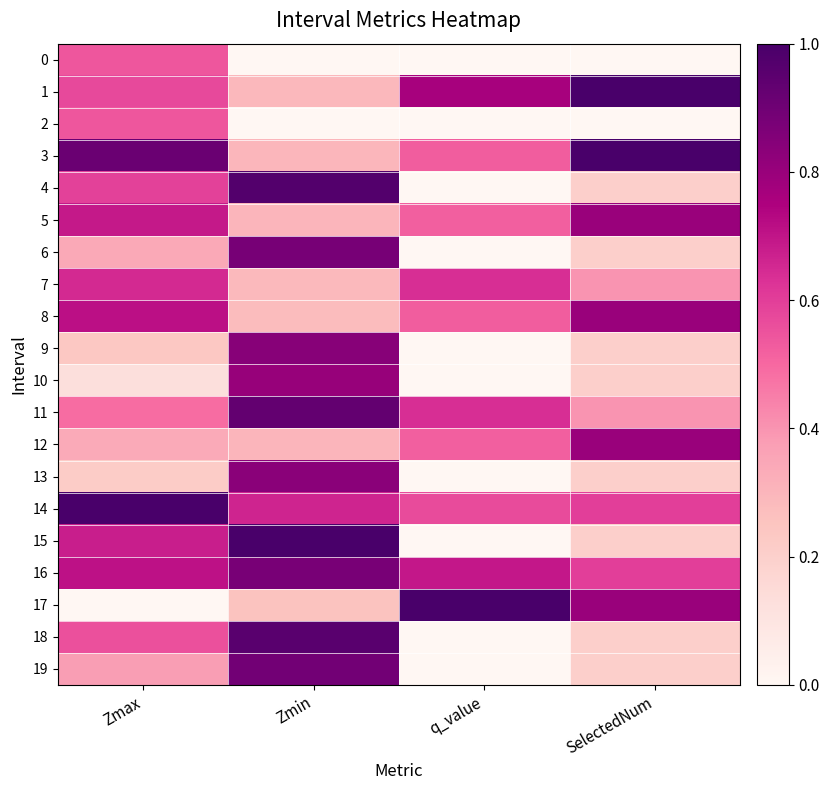

Reading left to right, transcribe all the data shown in this chart.

0: Zmax=0.5	Zmin=0.0	q_value=0.0	SelectedNum=0.0
1: Zmax=0.6	Zmin=0.3	q_value=0.8	SelectedNum=1.0
2: Zmax=0.5	Zmin=0.0	q_value=0.0	SelectedNum=0.0
3: Zmax=0.9	Zmin=0.3	q_value=0.5	SelectedNum=1.0
4: Zmax=0.6	Zmin=1.0	q_value=0.0	SelectedNum=0.2
5: Zmax=0.7	Zmin=0.3	q_value=0.5	SelectedNum=0.8
6: Zmax=0.3	Zmin=0.9	q_value=0.0	SelectedNum=0.2
7: Zmax=0.6	Zmin=0.3	q_value=0.6	SelectedNum=0.4
8: Zmax=0.7	Zmin=0.3	q_value=0.5	SelectedNum=0.8
9: Zmax=0.2	Zmin=0.8	q_value=0.0	SelectedNum=0.2
10: Zmax=0.1	Zmin=0.8	q_value=0.0	SelectedNum=0.2
11: Zmax=0.5	Zmin=0.9	q_value=0.6	SelectedNum=0.4
12: Zmax=0.3	Zmin=0.3	q_value=0.5	SelectedNum=0.8
13: Zmax=0.2	Zmin=0.8	q_value=0.0	SelectedNum=0.2
14: Zmax=1.0	Zmin=0.7	q_value=0.6	SelectedNum=0.6
15: Zmax=0.7	Zmin=1.0	q_value=0.0	SelectedNum=0.2
16: Zmax=0.7	Zmin=0.9	q_value=0.7	SelectedNum=0.6
17: Zmax=0.0	Zmin=0.3	q_value=1.0	SelectedNum=0.8
18: Zmax=0.6	Zmin=1.0	q_value=0.0	SelectedNum=0.2
19: Zmax=0.4	Zmin=0.9	q_value=0.0	SelectedNum=0.2